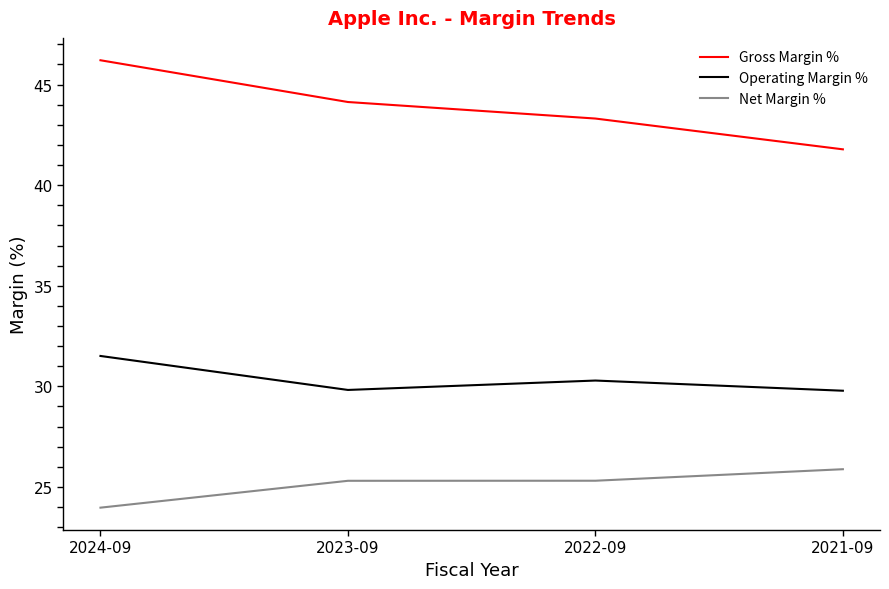

Which series has the widest spread of values?

Gross Margin %